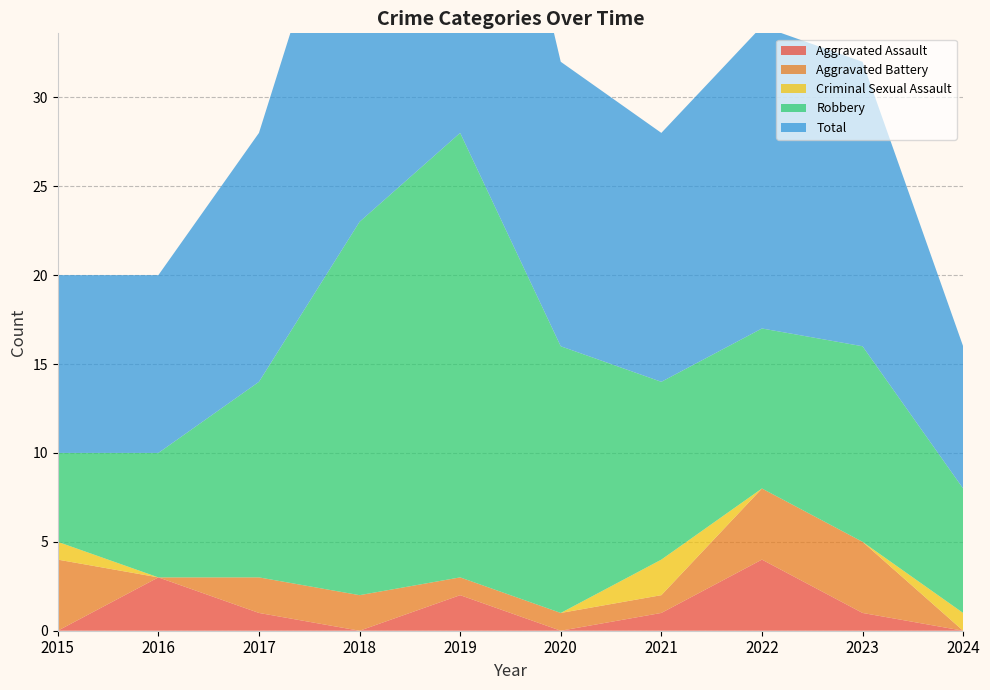

Reading left to right, what are all the values shown in this chart?

Aggravated Assault: 2015=0	2016=3	2017=1	2018=0	2019=2	2020=0	2021=1	2022=4	2023=1	2024=0
Aggravated Battery: 2015=4	2016=0	2017=2	2018=2	2019=1	2020=1	2021=1	2022=4	2023=4	2024=0
Criminal Sexual Assault: 2015=1	2016=0	2017=0	2018=0	2019=0	2020=0	2021=2	2022=0	2023=0	2024=1
Robbery: 2015=5	2016=7	2017=11	2018=21	2019=25	2020=15	2021=10	2022=9	2023=11	2024=7
Total: 2015=10	2016=10	2017=14	2018=23	2019=28	2020=16	2021=14	2022=17	2023=16	2024=8